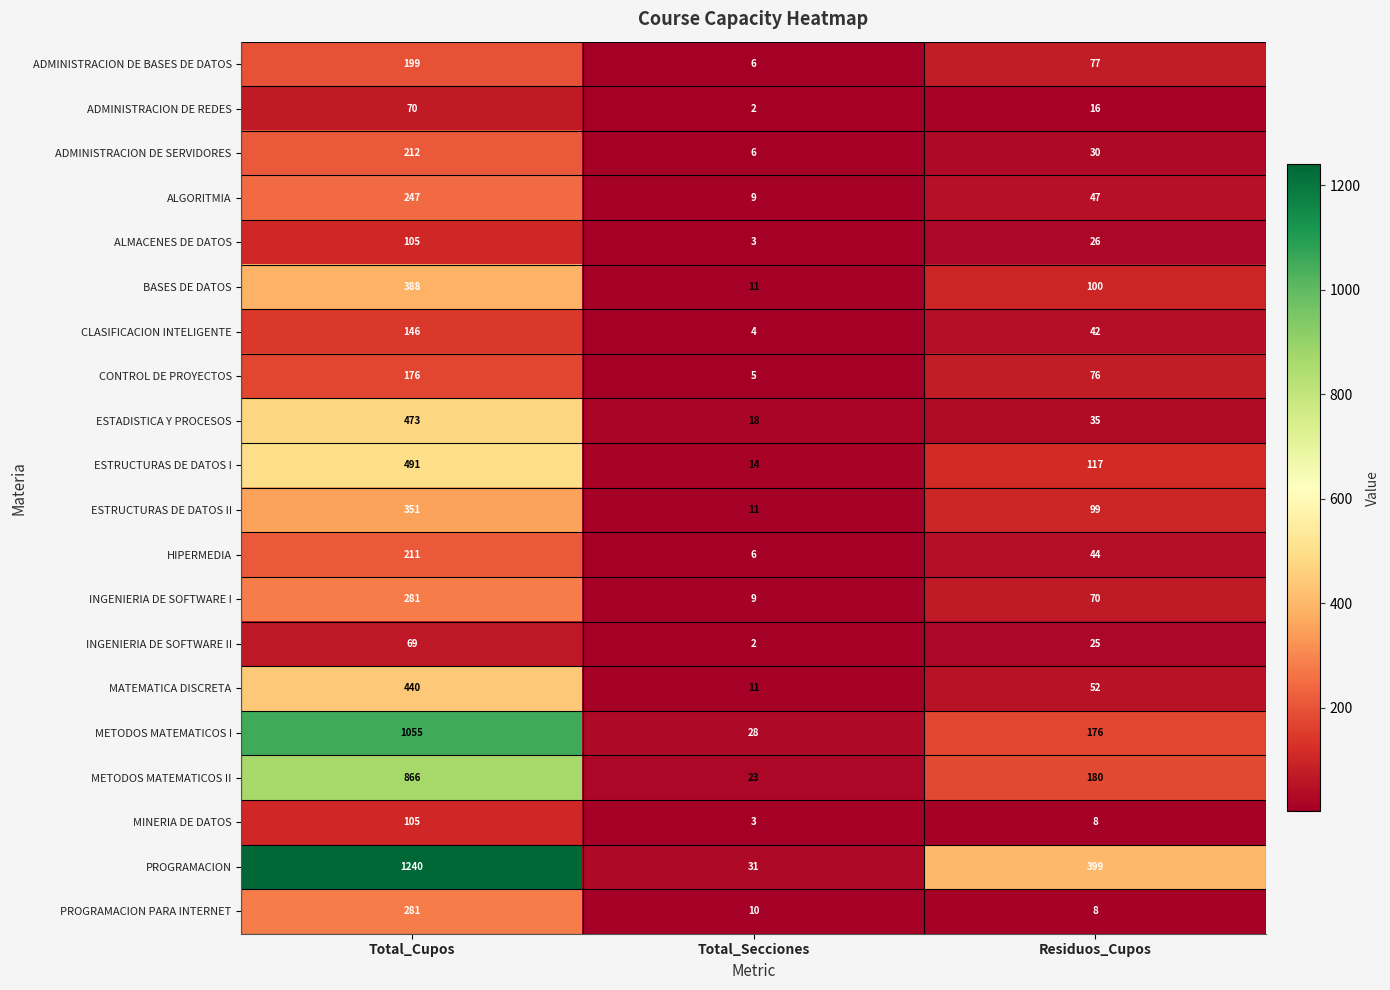

What is the average value of the ESTRUCTURAS DE DATOS II series?

154